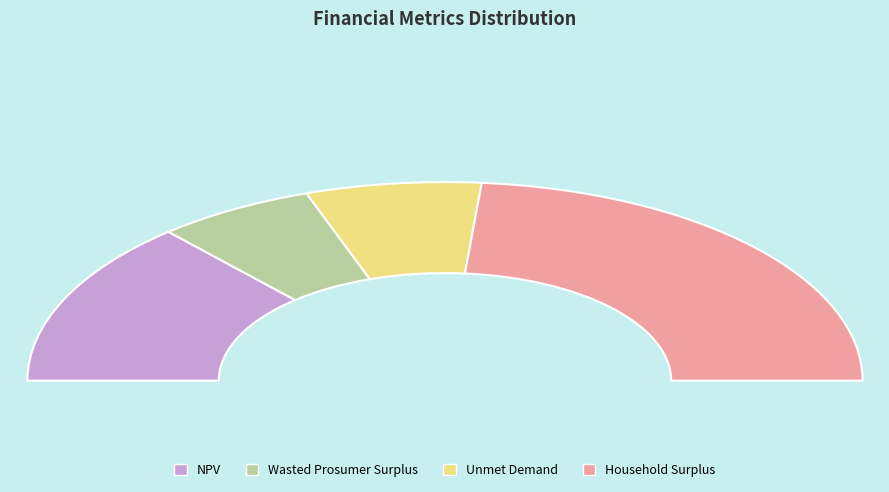

Which has a higher value, Household Surplus or NPV?

Household Surplus